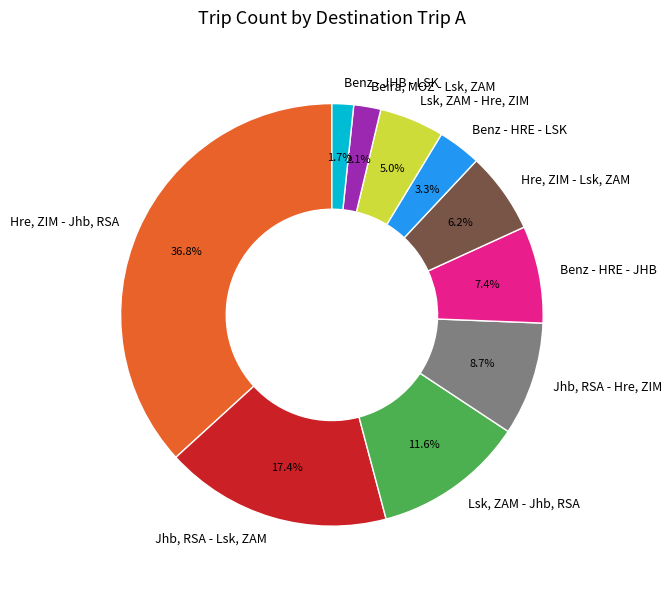

Which slice is the largest?

Hre, ZIM - Jhb, RSA